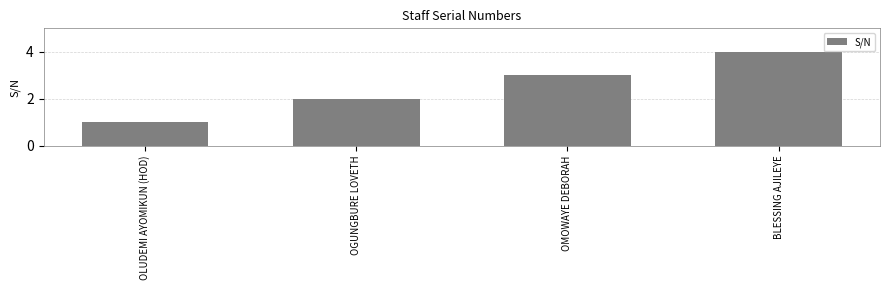

What is the label of the 2nd bar from the right?

OMOWAYE DEBORAH